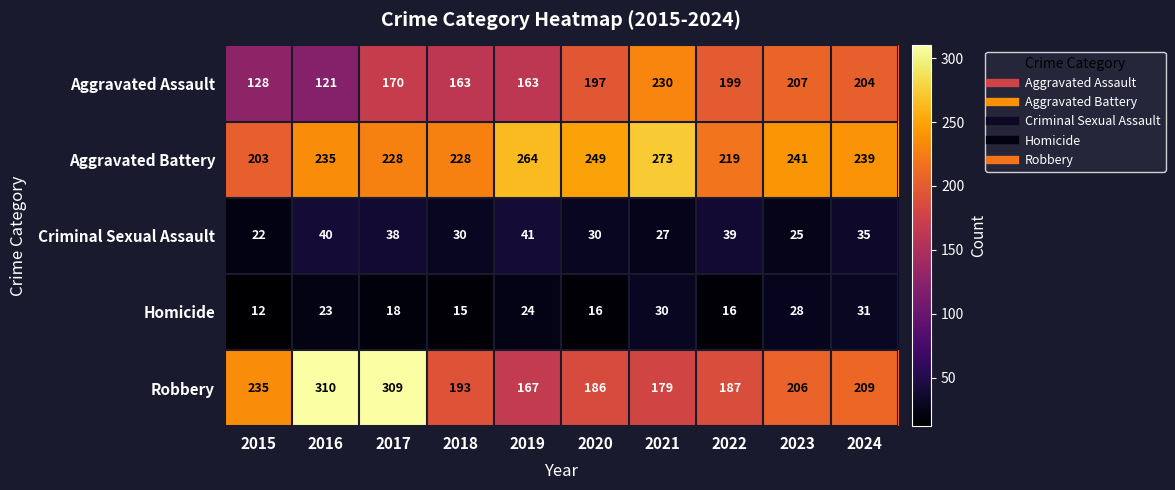

At which category does the chart reach its minimum across all series?

2015